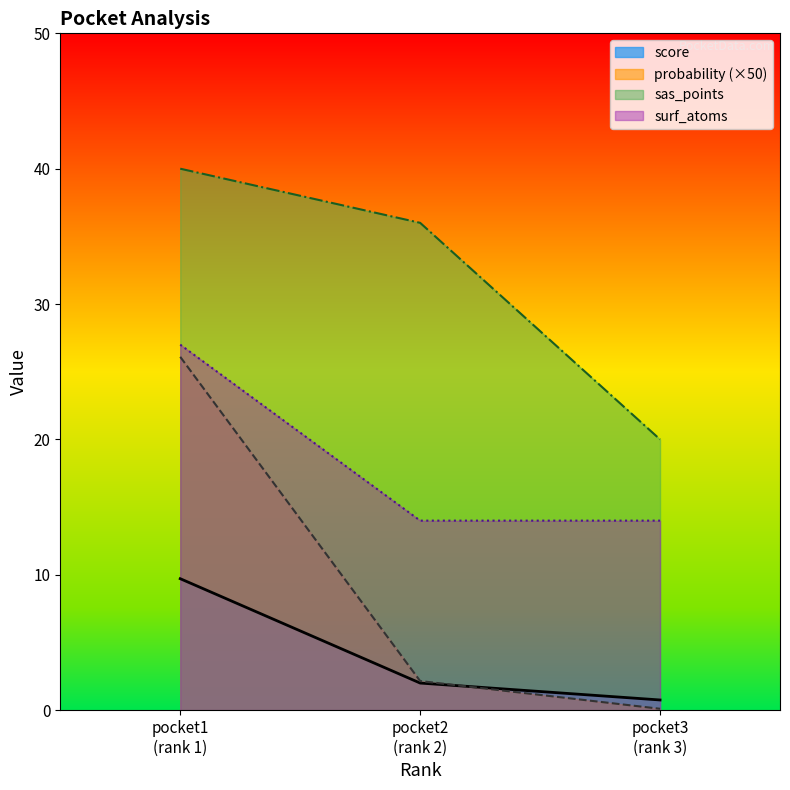

Which series has the widest spread of values?

probability (×50)